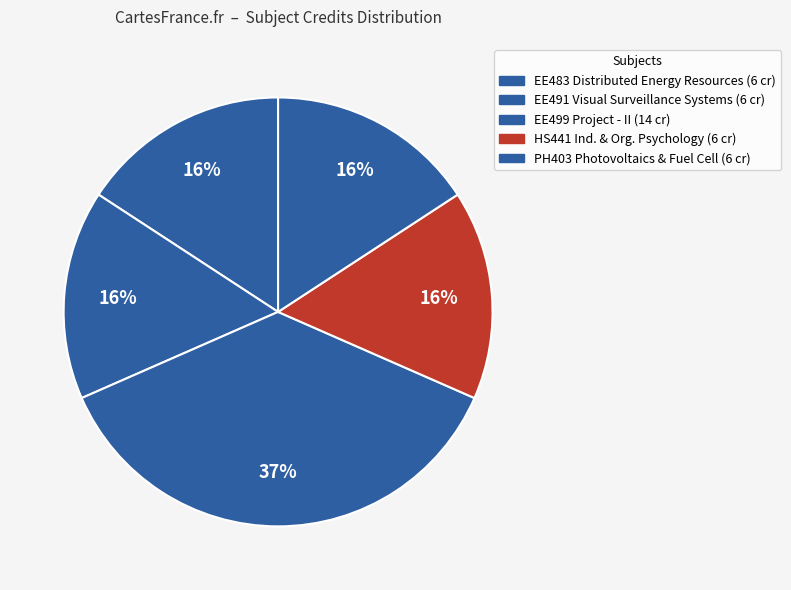

How many slices are in this pie chart?

5